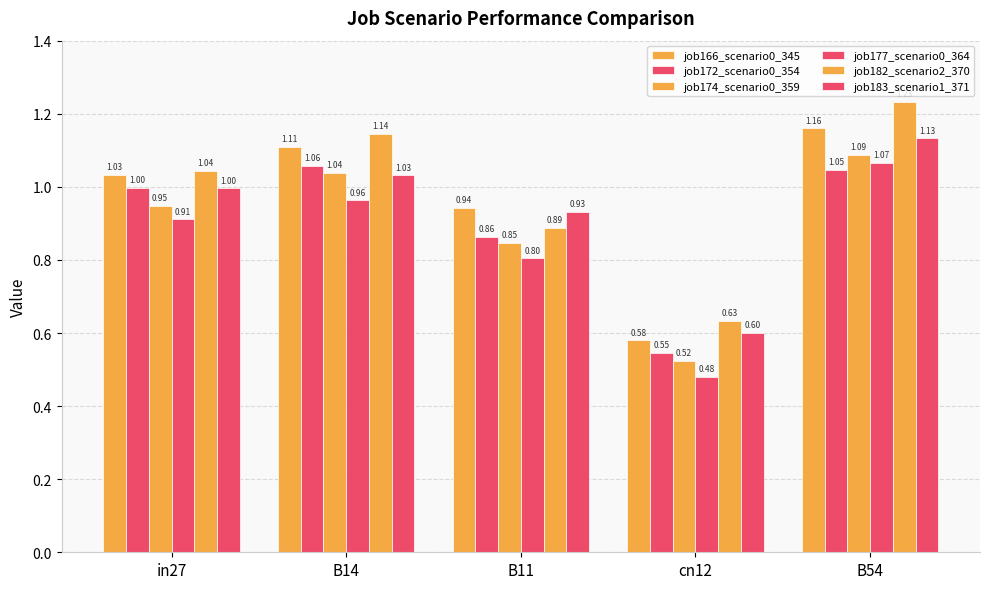

How many bars are there in total?

30